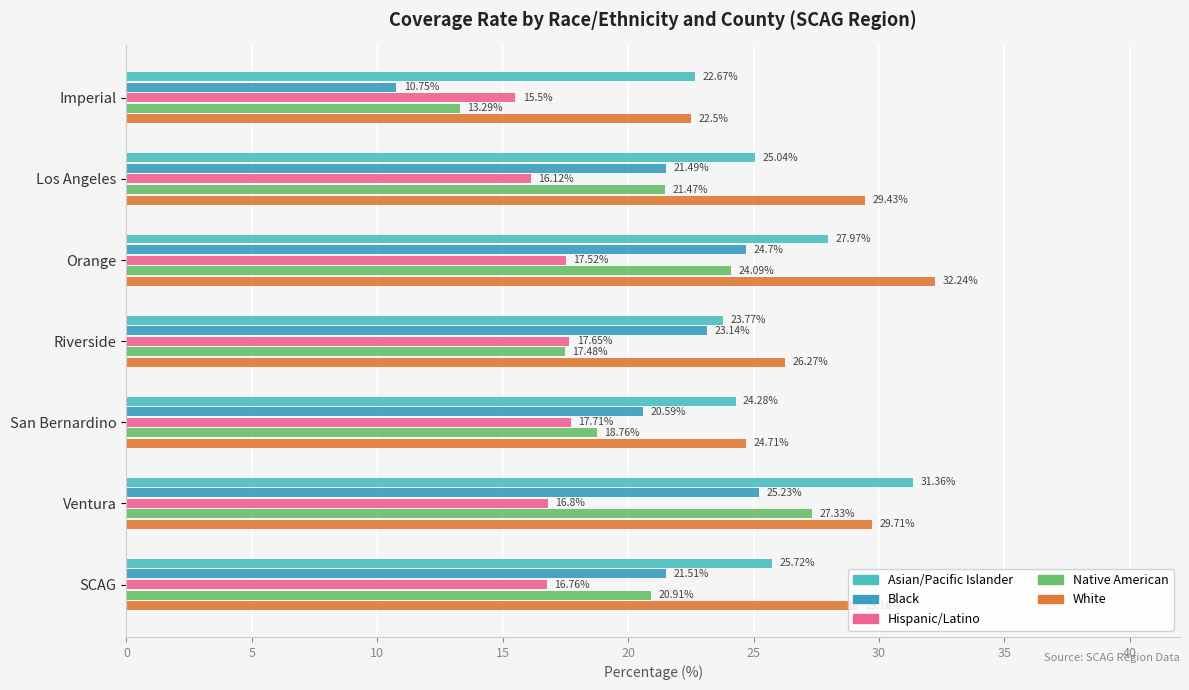

How many data points in Black are above 21?

5